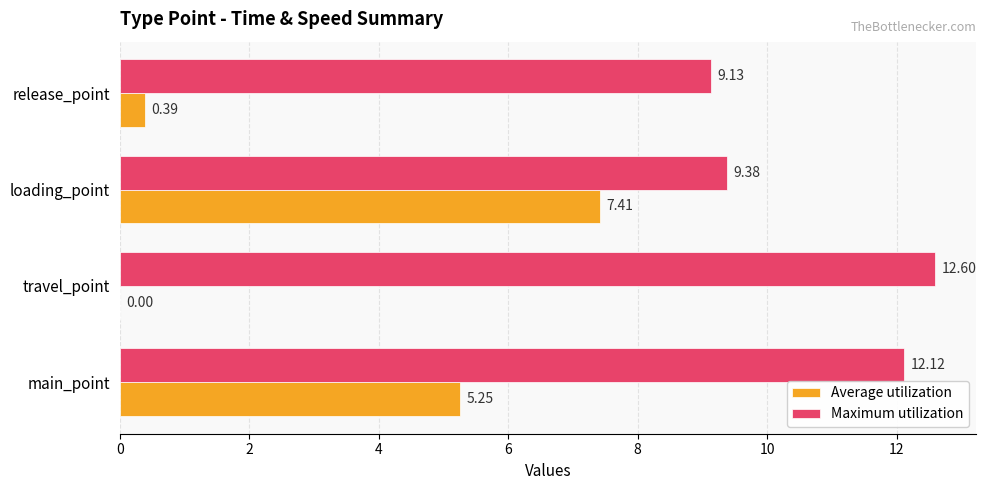

Which label corresponds to the largest value in the chart?

travel_point